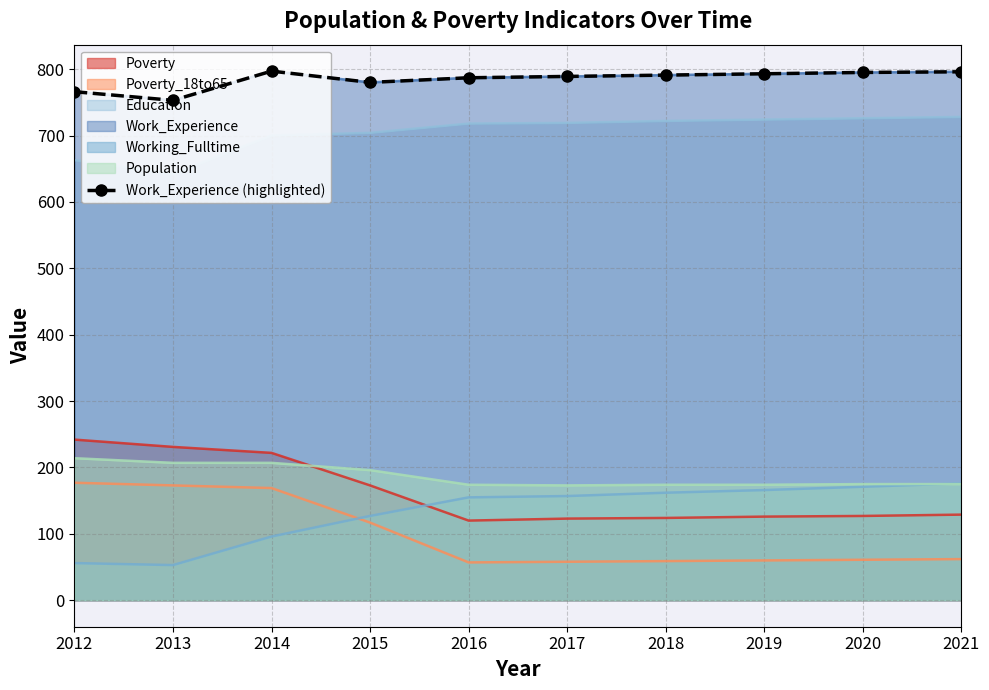

Which label corresponds to the smallest value in the chart?

2013